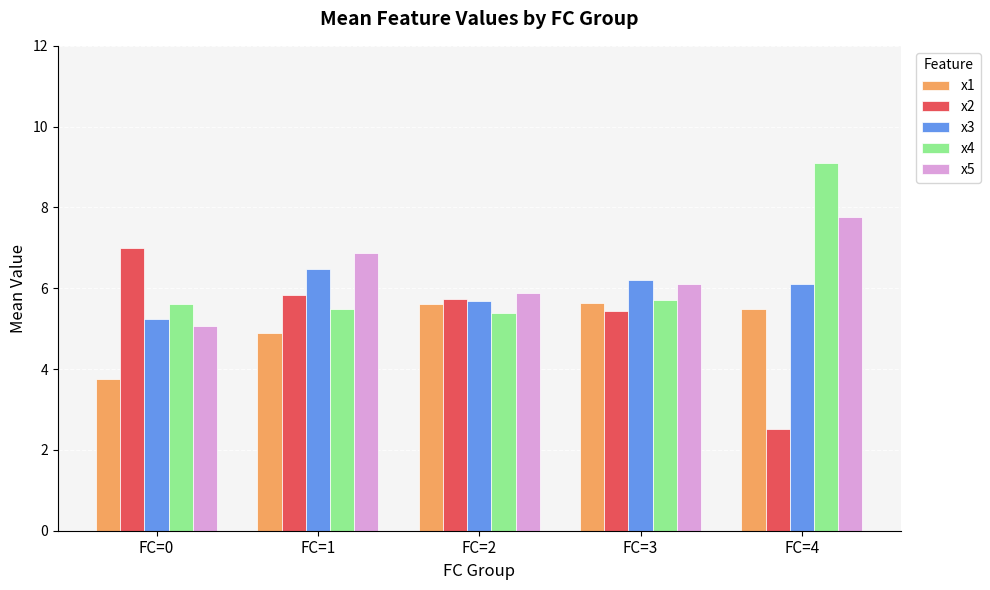

At which category is the sum across all series the highest?

FC=4